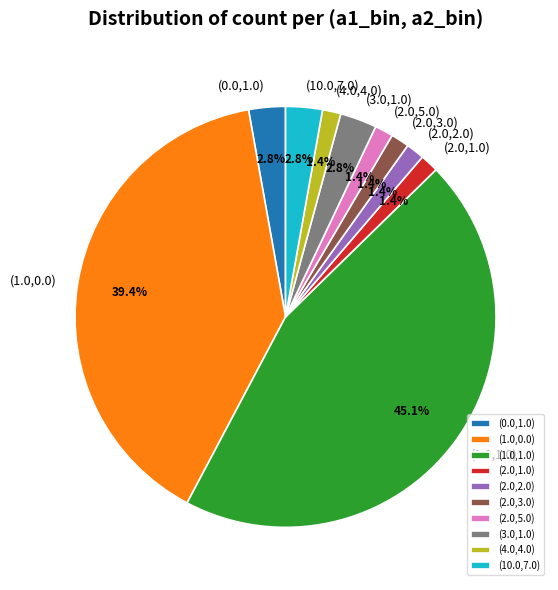

Is the sum of (2.0,1.0) and (1.0,1.0) greater than half?

No